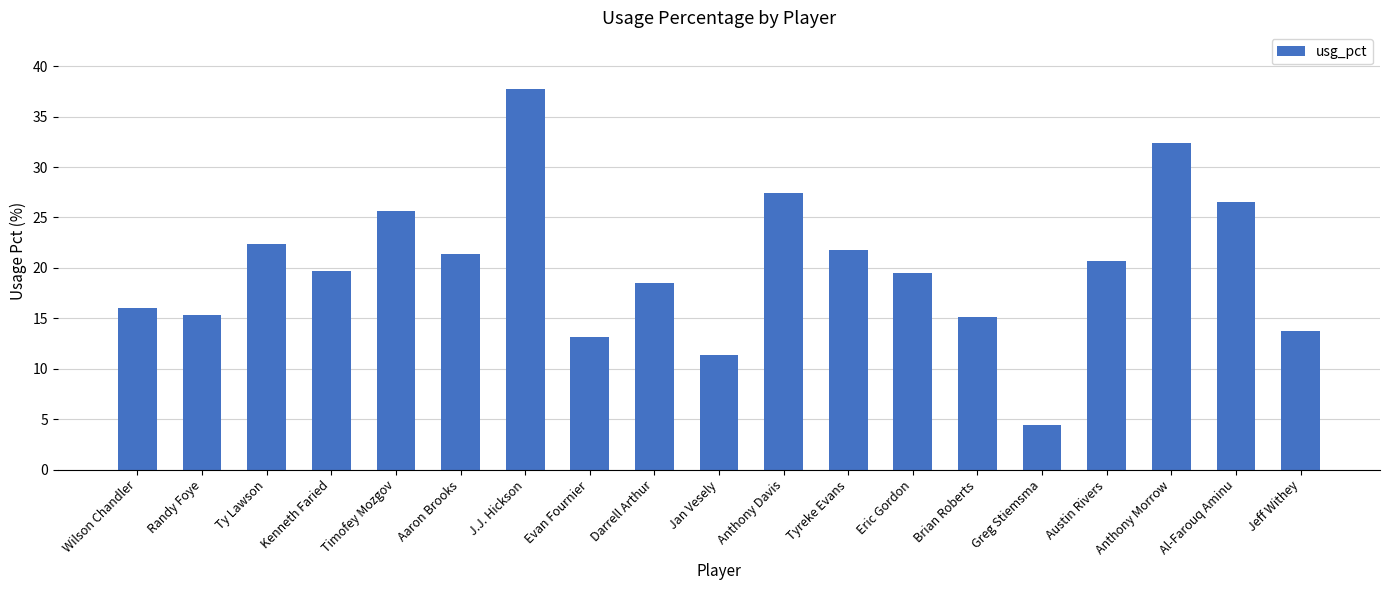

Reading right to left, extract all data points from this chart.

13.7	26.5	32.4	20.7	4.4	15.1	19.5	21.8	27.4	11.4	18.5	13.1	37.7	21.4	25.6	19.7	22.4	15.3	16.0